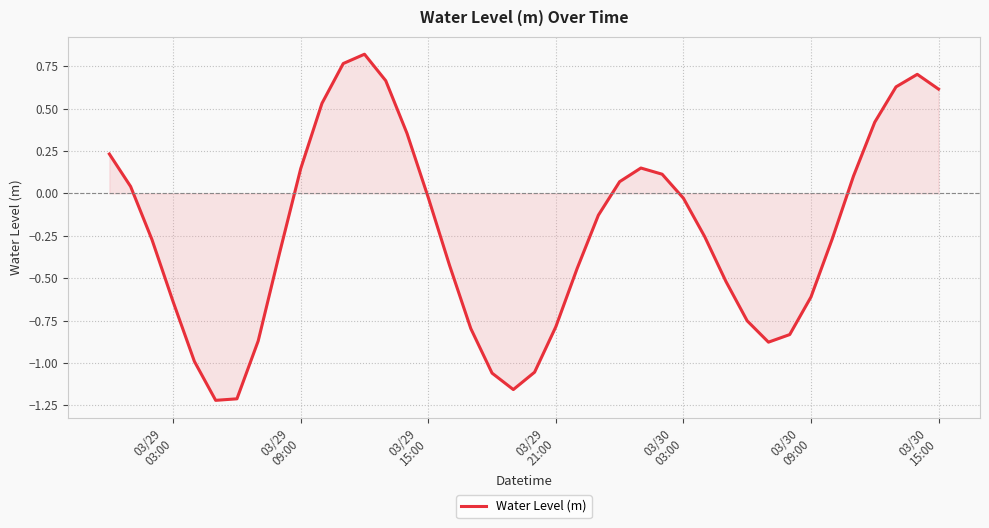

How many distinct data groups are displayed?

1